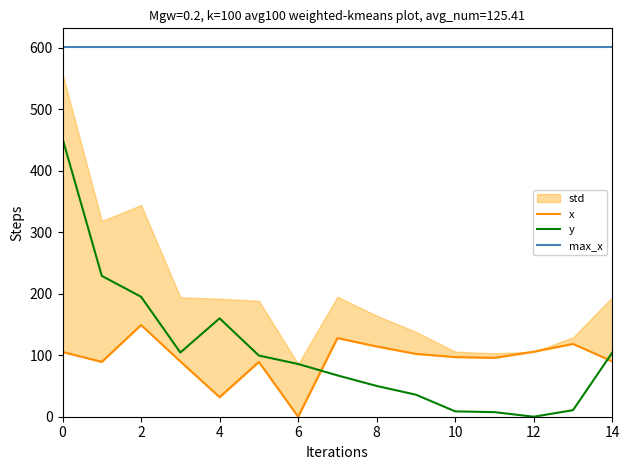

What is the approximate value of y at 8?

50.0